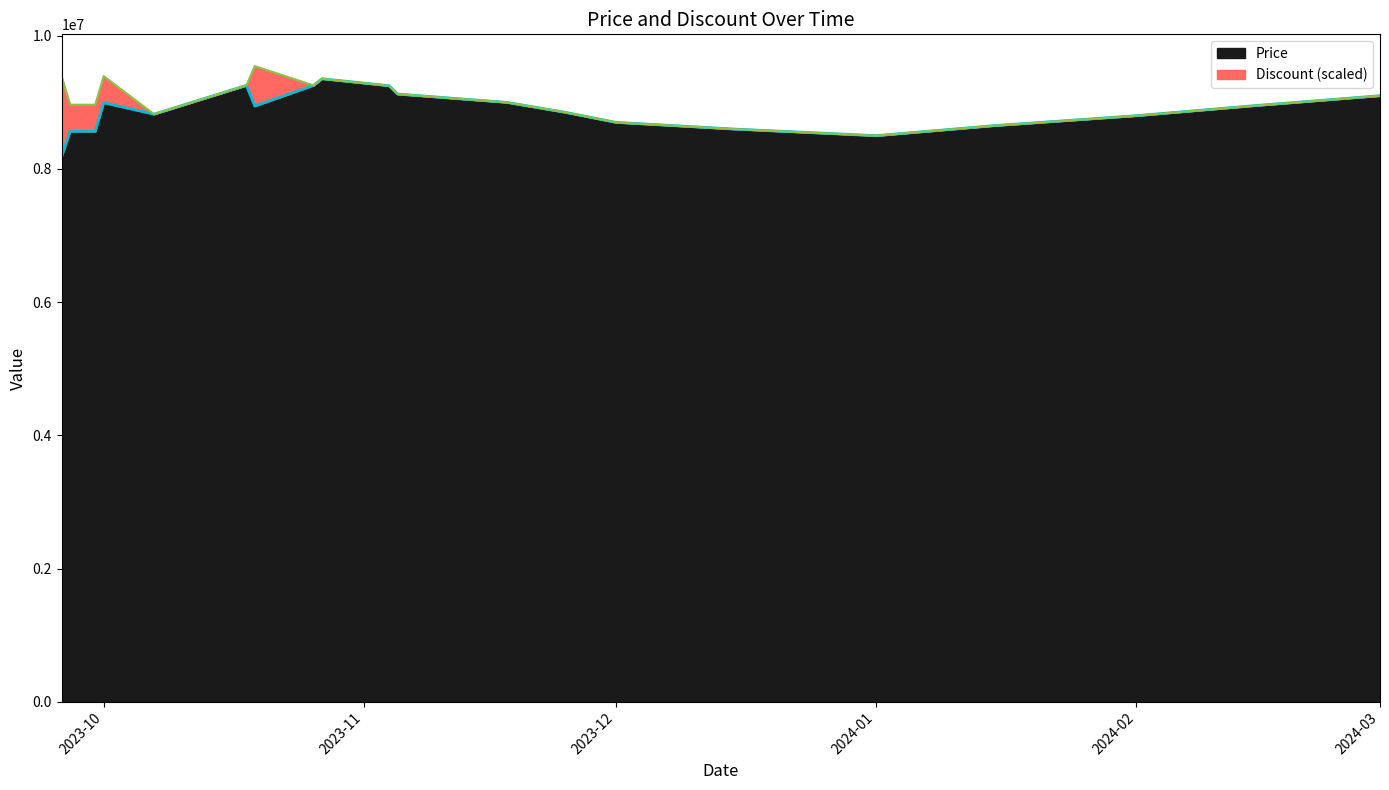

Which label corresponds to the smallest value in the chart?

2023-09-26